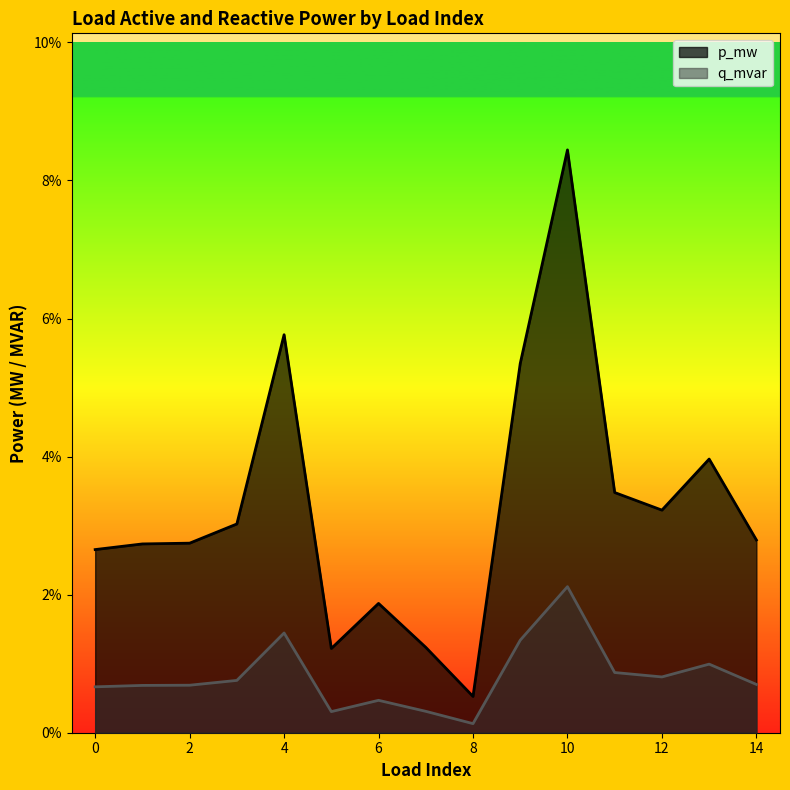

Which category has the lowest value in the q_mvar series?

8